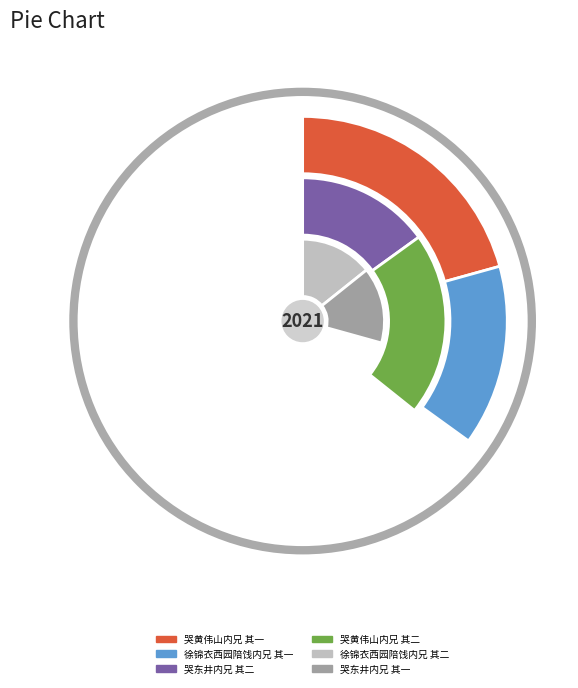

Is there a majority slice in this chart?

No